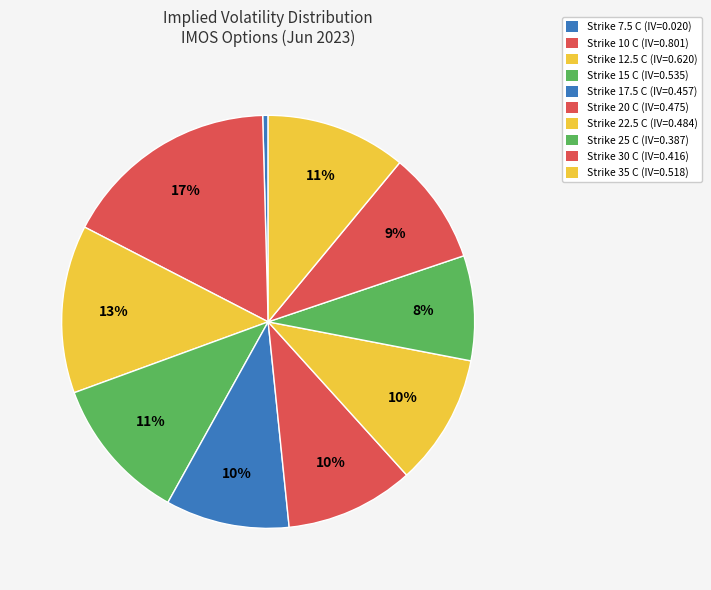

Which category has the smallest portion of the pie?

7.5 C